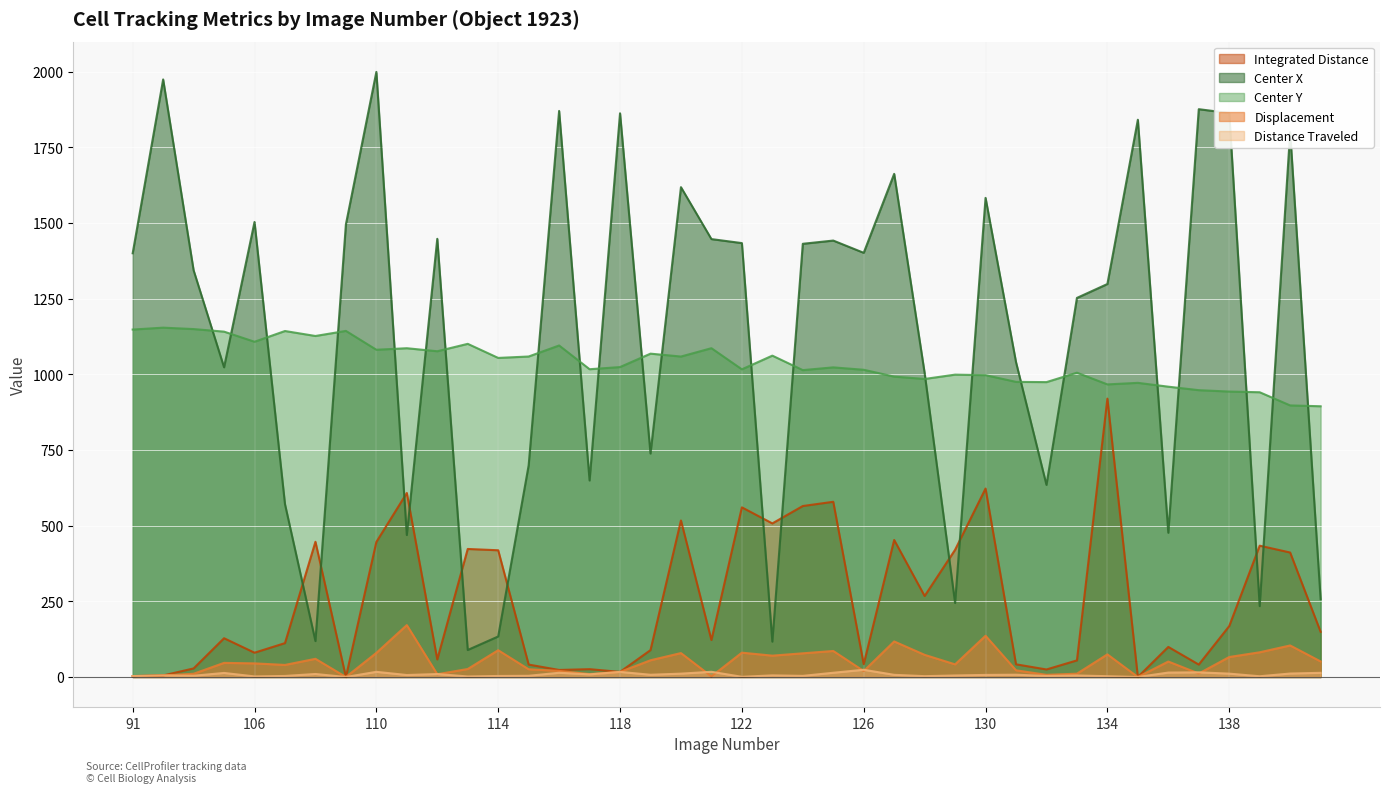

What is the total value across all series at 141?

1366.8